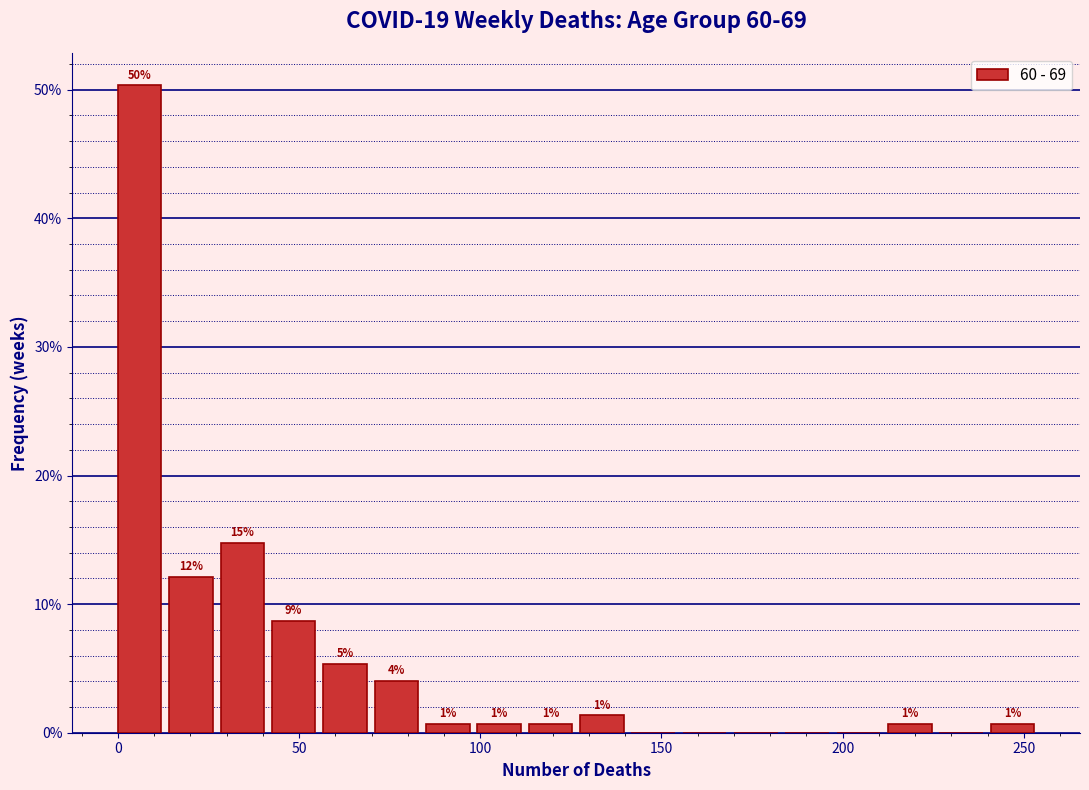

Around what value on the x-axis is the tallest bar? Give the approximate position of its centre, as read against the axis.

5